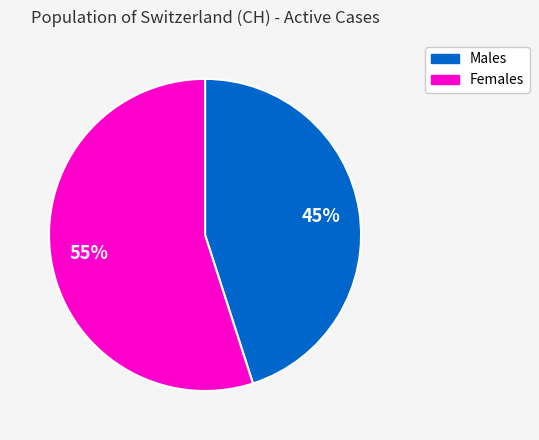

To the nearest percent, what percentage of the pie is Females?

55%